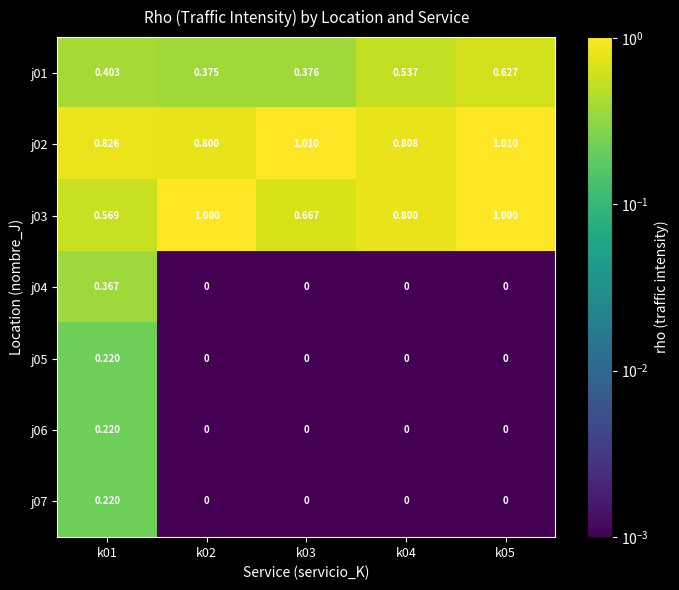

Is the value of j01 at k03 greater than the value of j06 at k04?

Yes